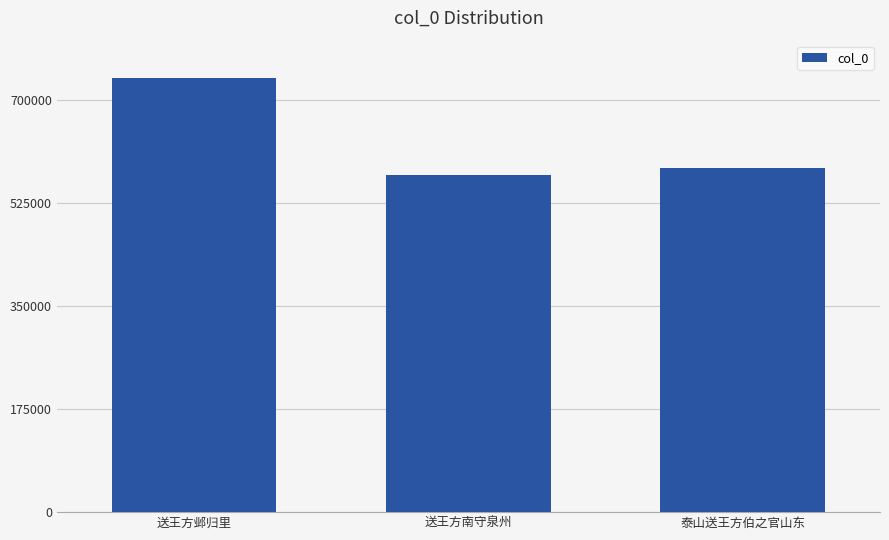

The value at 送王方邺归里 is 736288. True or false?

True